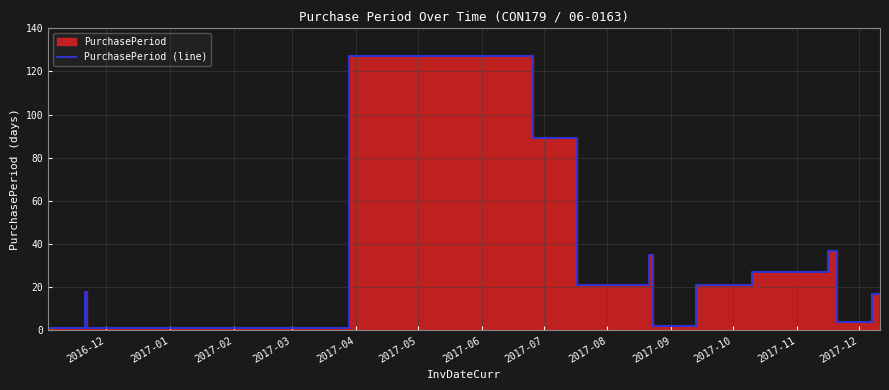

Does the chart display data point markers on the line(s)?

No